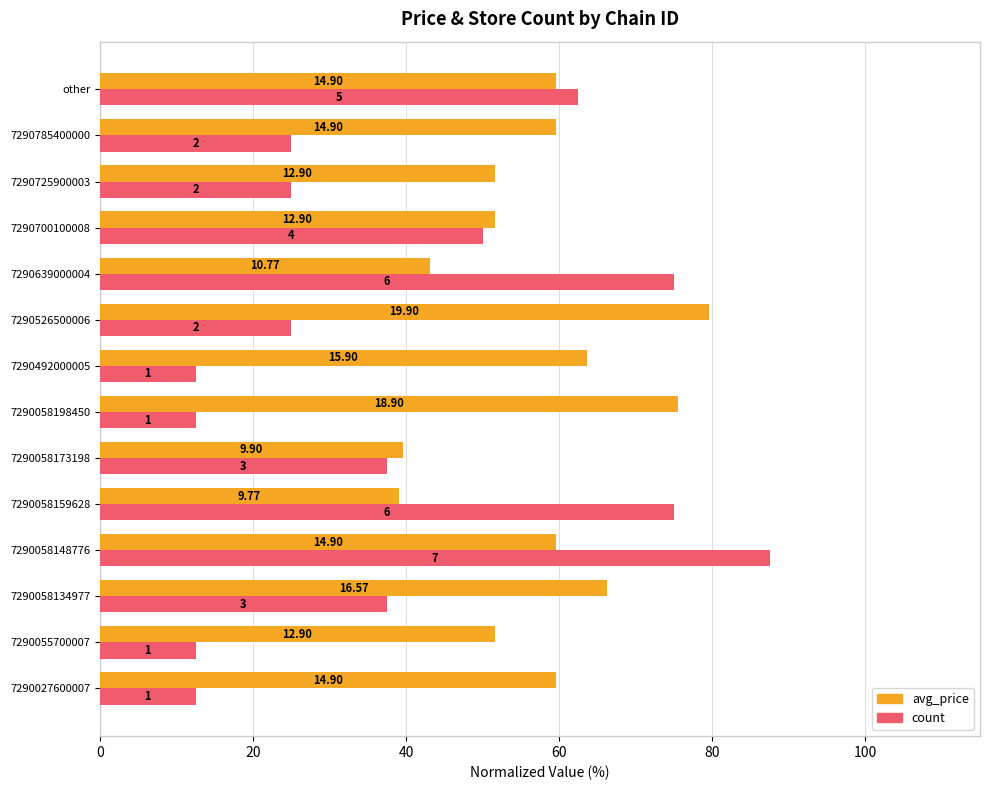

What are all the series names shown in the legend?

avg_price, count